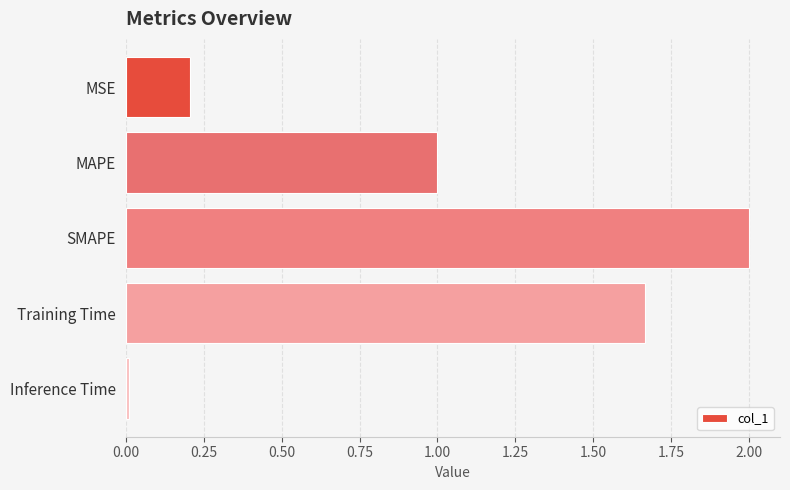

What is the sum of all values?

4.9